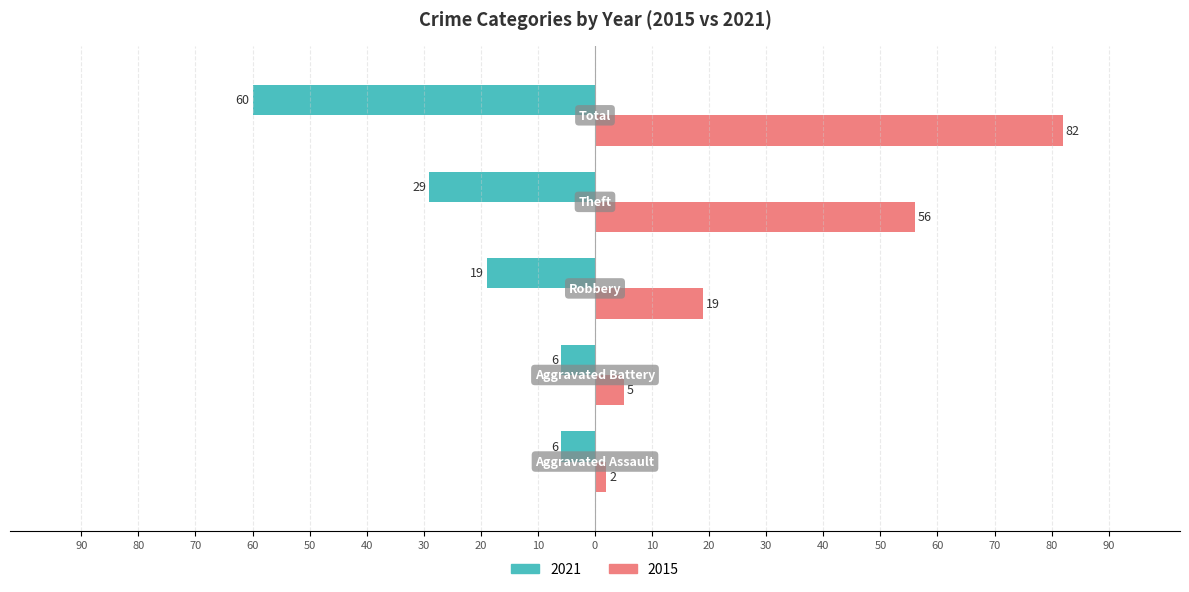

What is the sum of all 2021 values?

-120